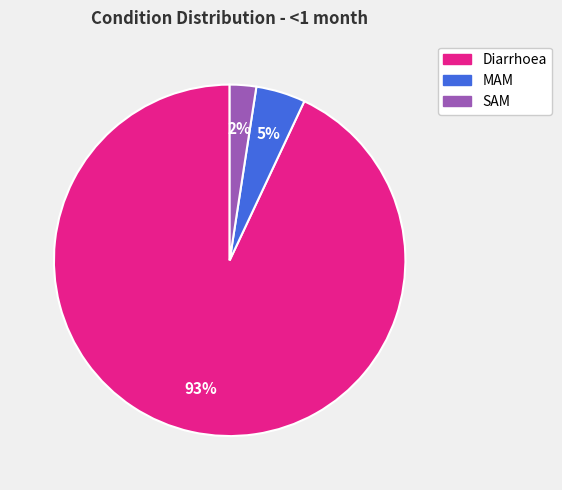

To the nearest percent, what portion does MAM represent?

5%